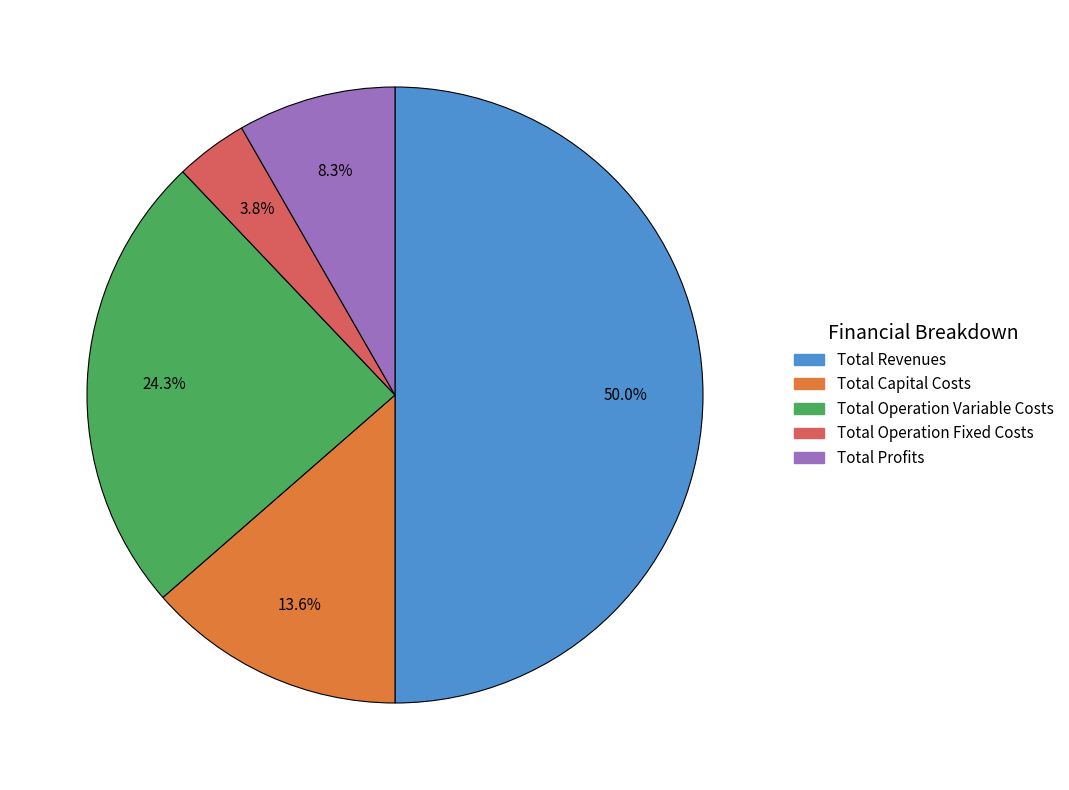

To the nearest percent, what percentage of the pie is Total Profits?

8%